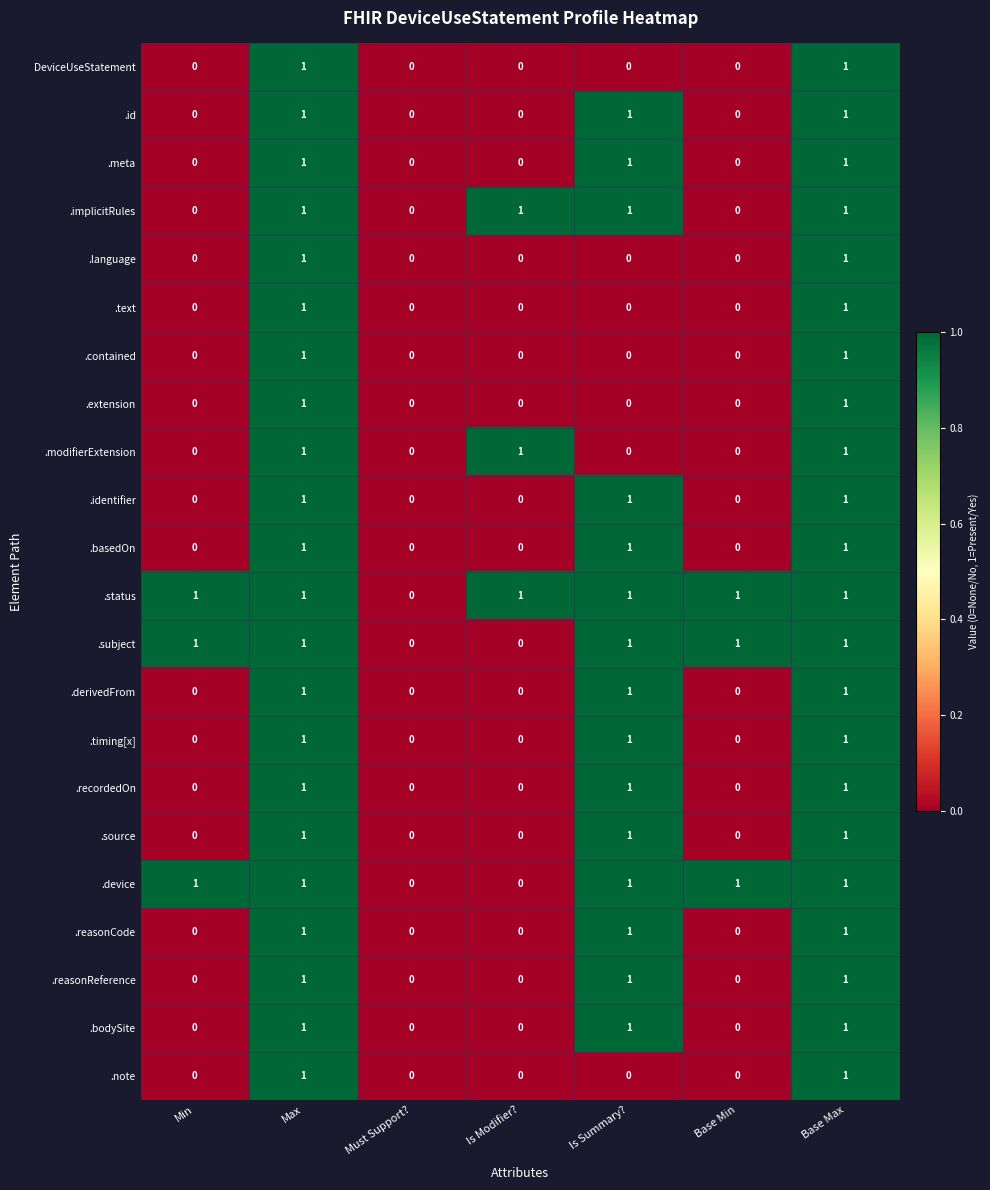

Is the value of .basedOn at Max greater than the value of .contained at Is Summary??

Yes